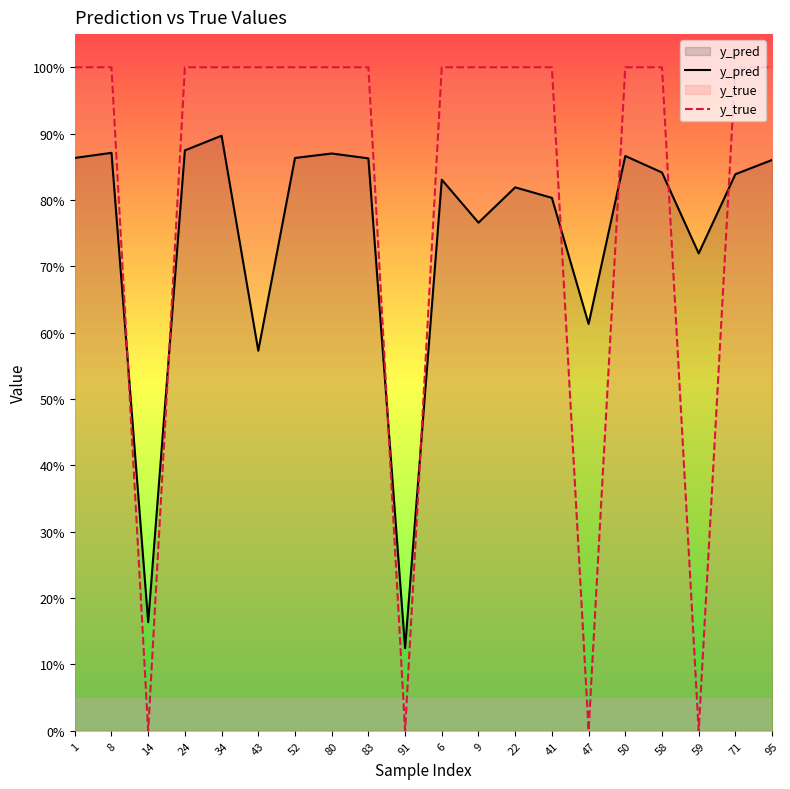

What is the spread (max minus min) of values at 83?

0.1